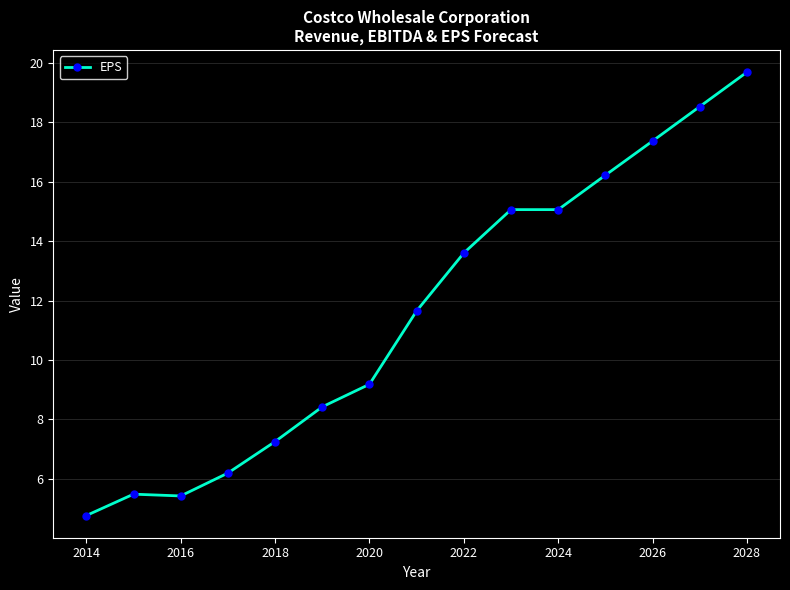

What is the difference between the maximum and second lowest values?

14.3